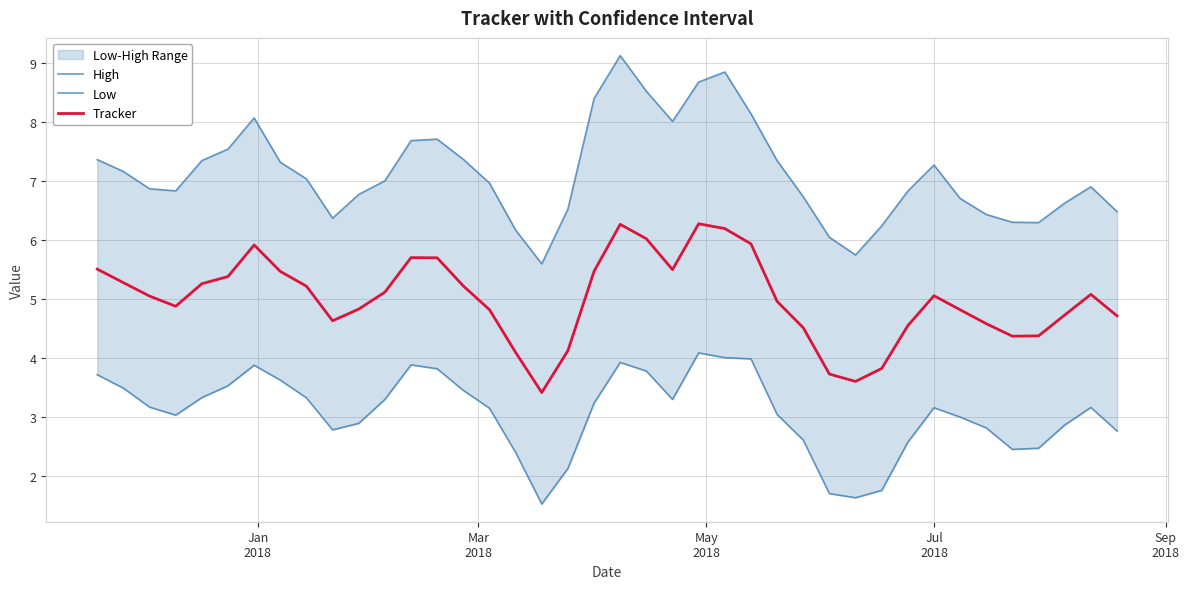

How many interior local peaks does the Tracker series have?

6